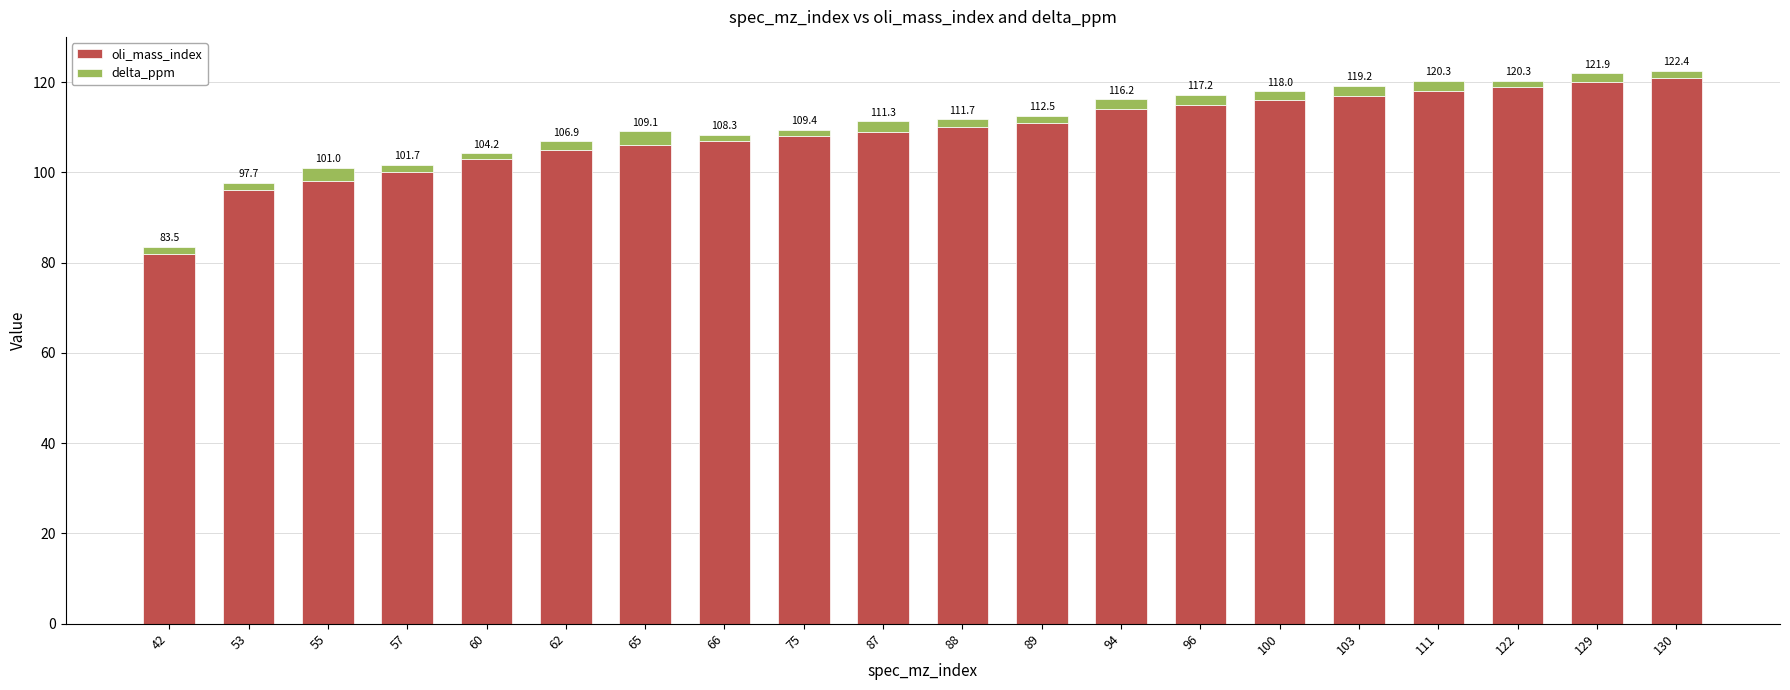

At which category is the sum across all series the highest?

130